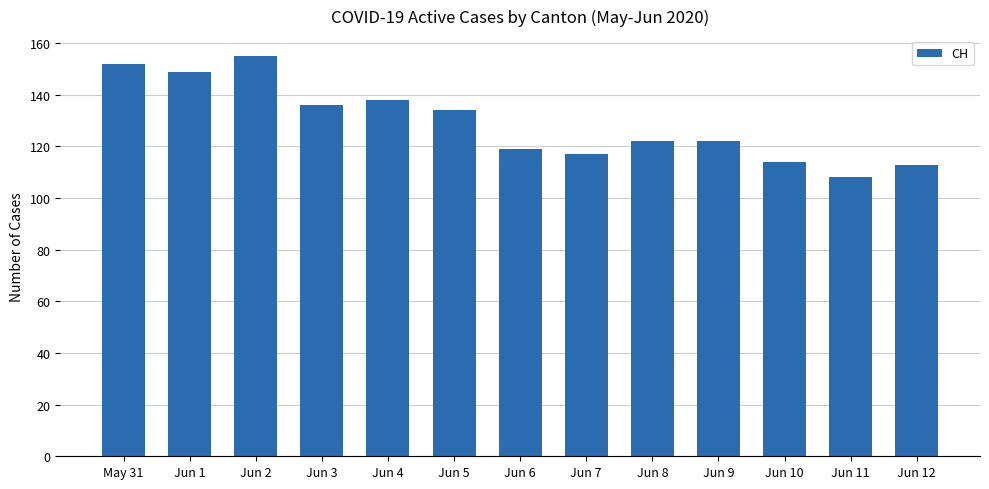

Which has a higher value, Jun 9 or May 31?

May 31